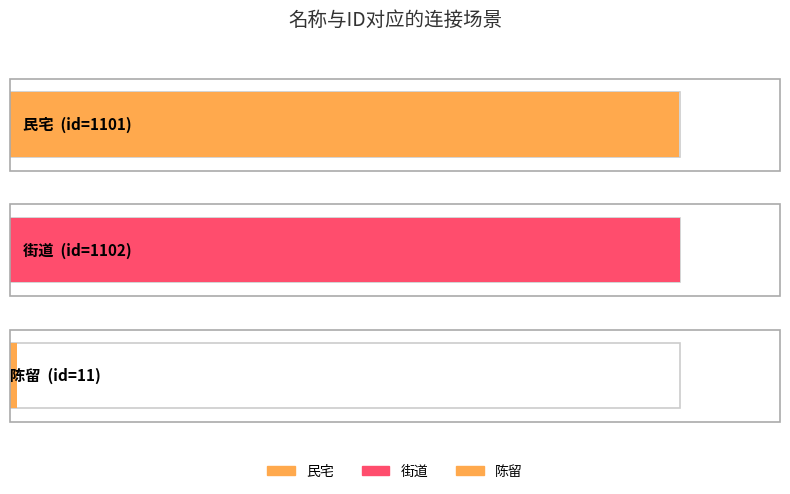

What is the approximate value at 街道?

1102